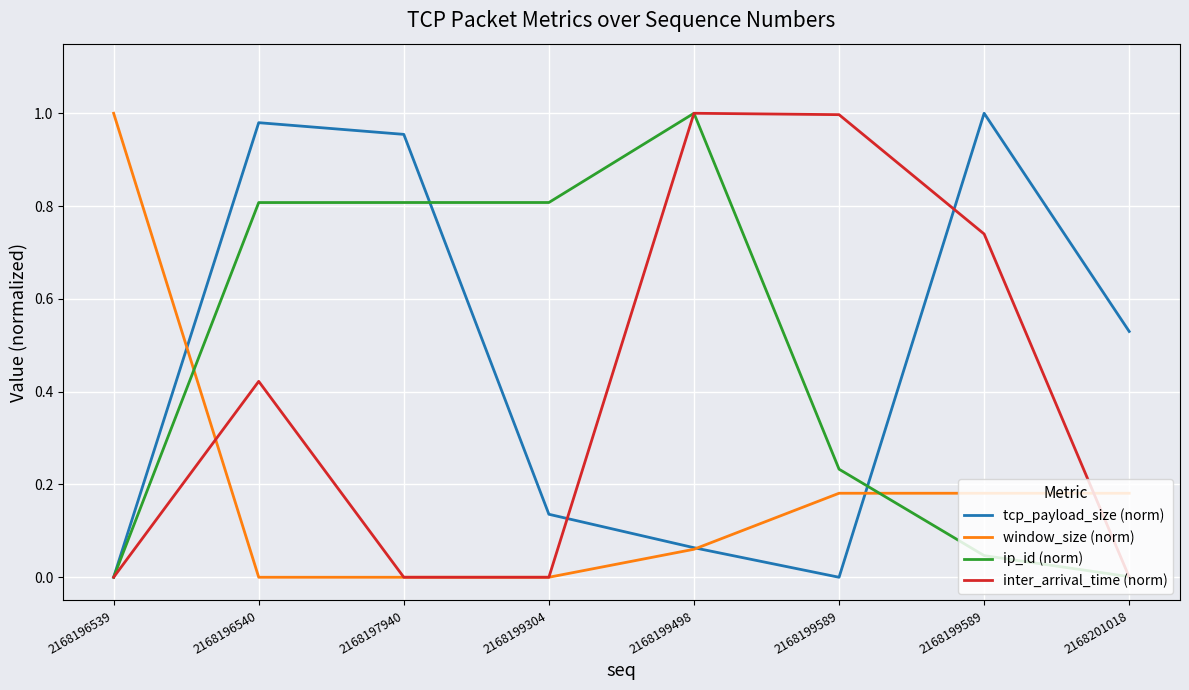

Does the chart display data point markers on the line(s)?

No